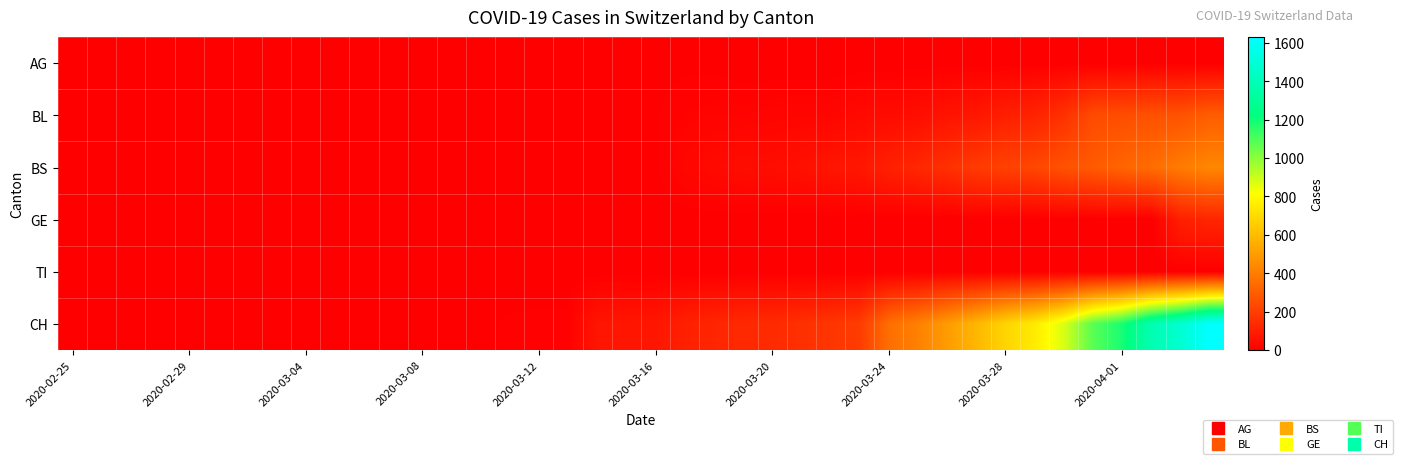

What is the maximum value shown in the chart?

1630